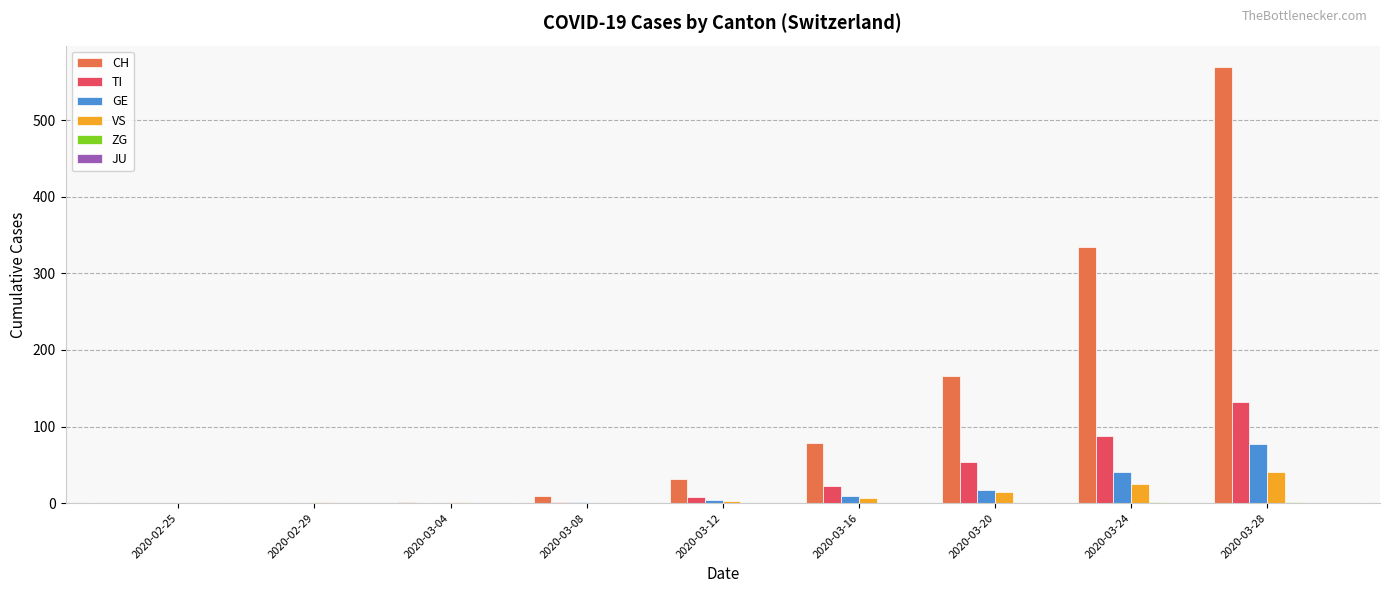

What is the sum of all CH values?

1191